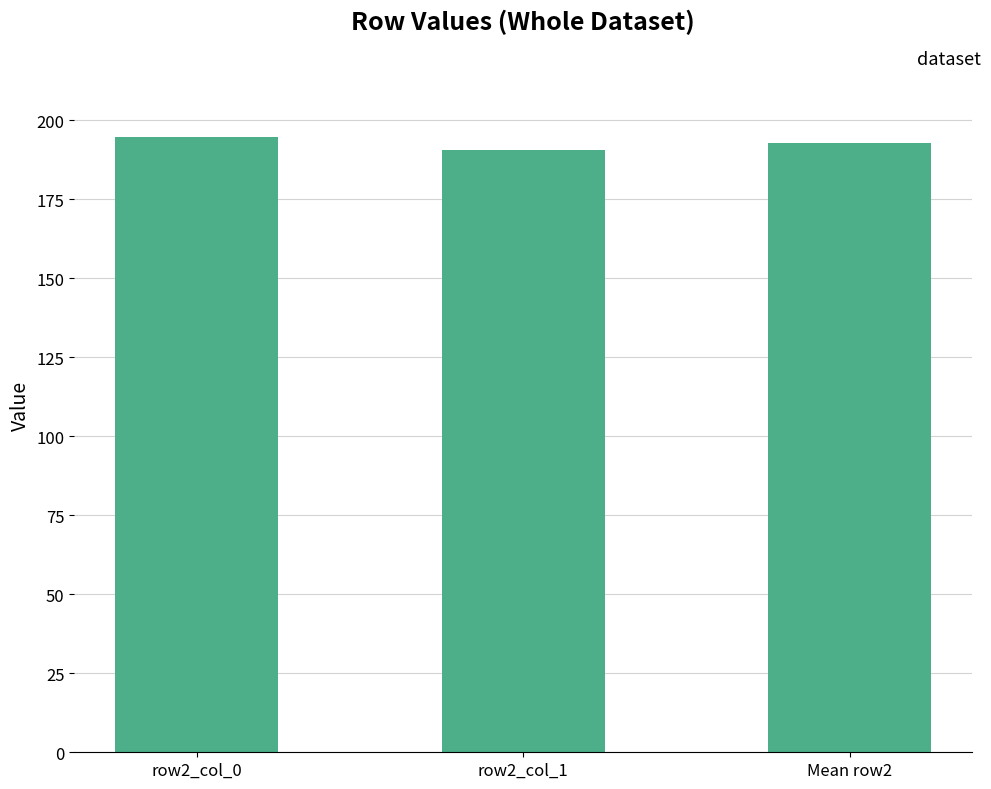

Reading left to right, extract all data points from this chart.

194.6	190.7	192.6